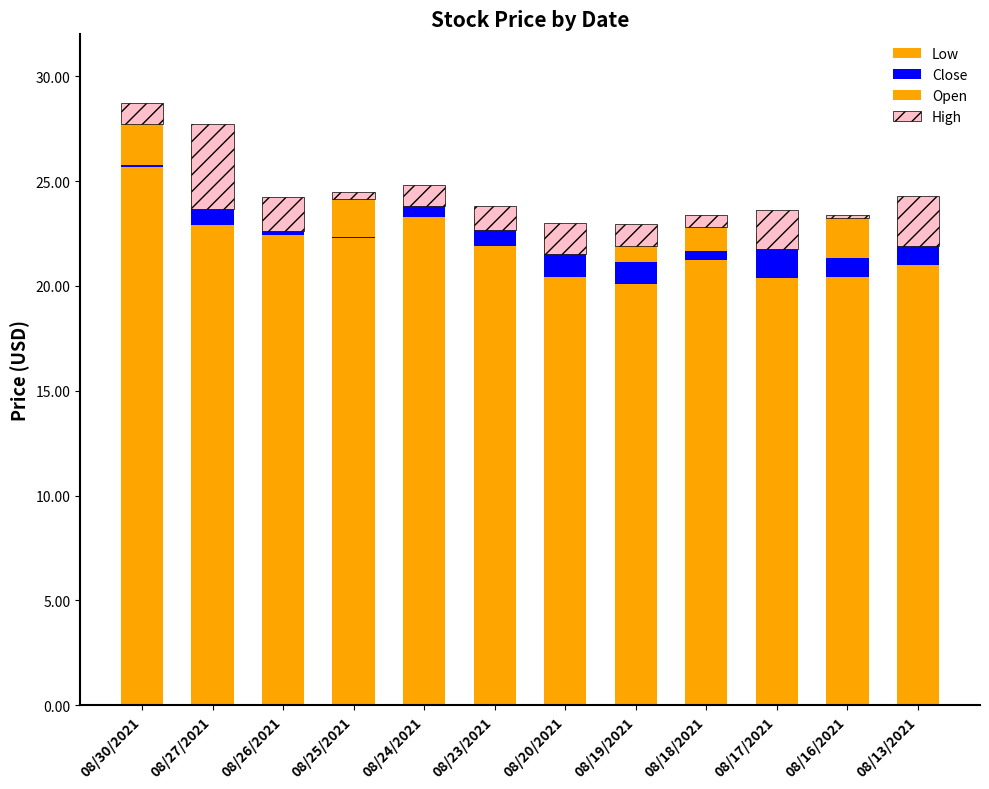

Which series has the largest total across all categories?

Low